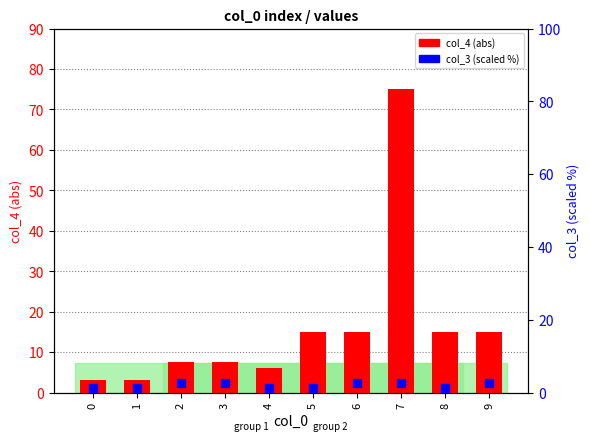

At how many categories does at least one series exceed 34?

1